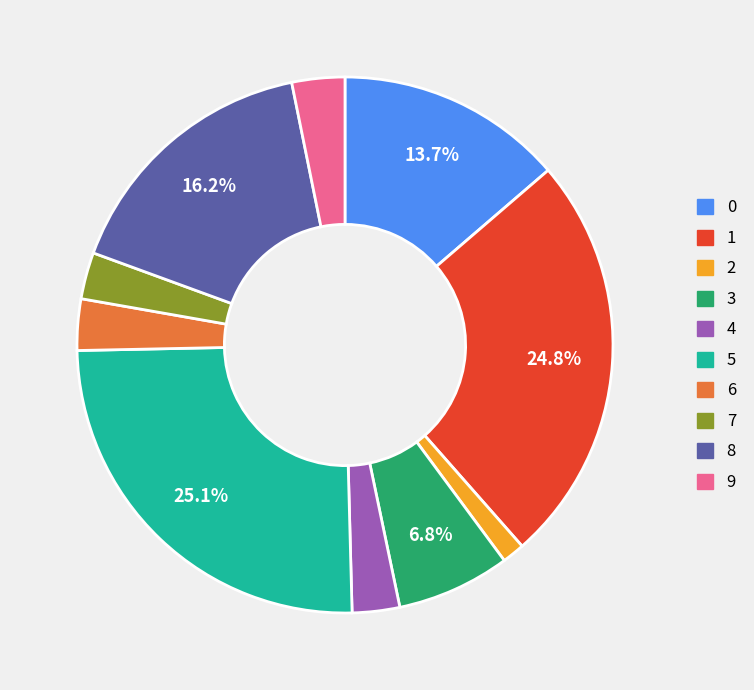

How many slices are in this pie chart?

10